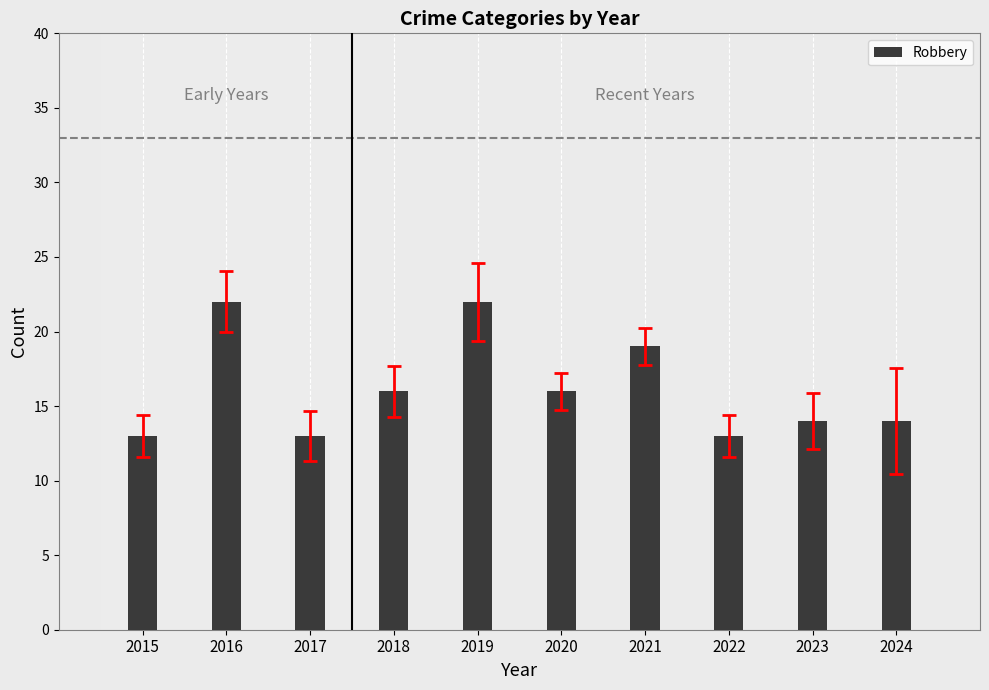

Reading left to right, what are all the values shown in this chart?

13	22	13	16	22	16	19	13	14	14